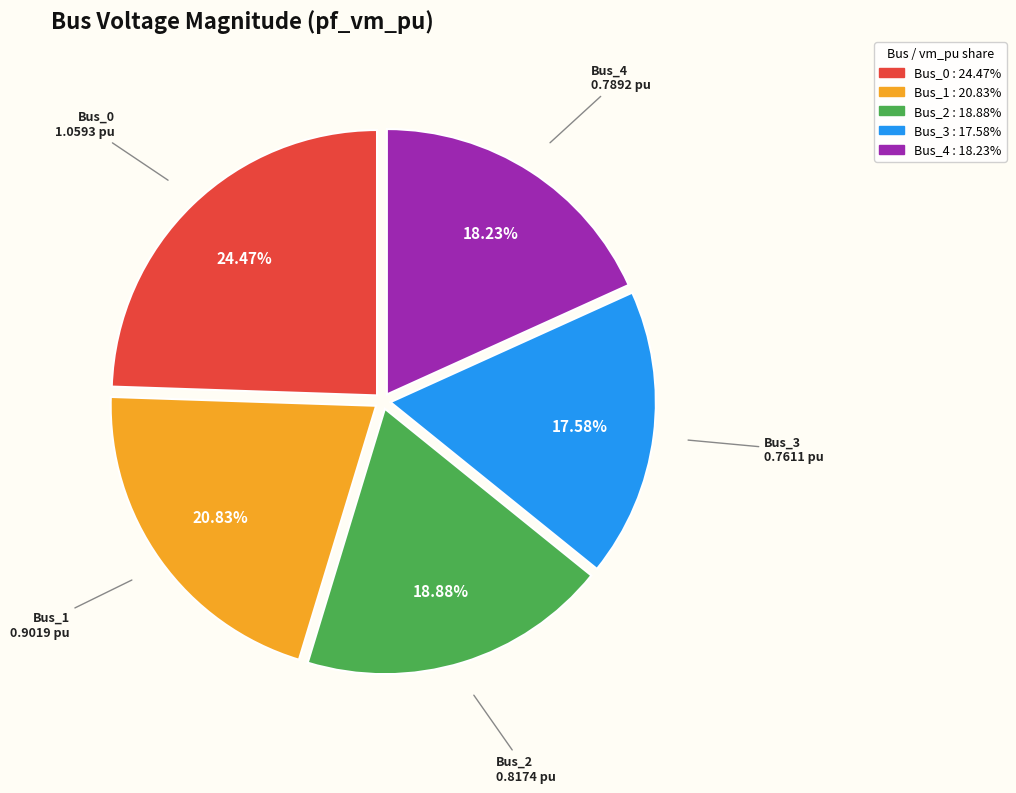

Is there any slice that represents more than half of the pie?

No